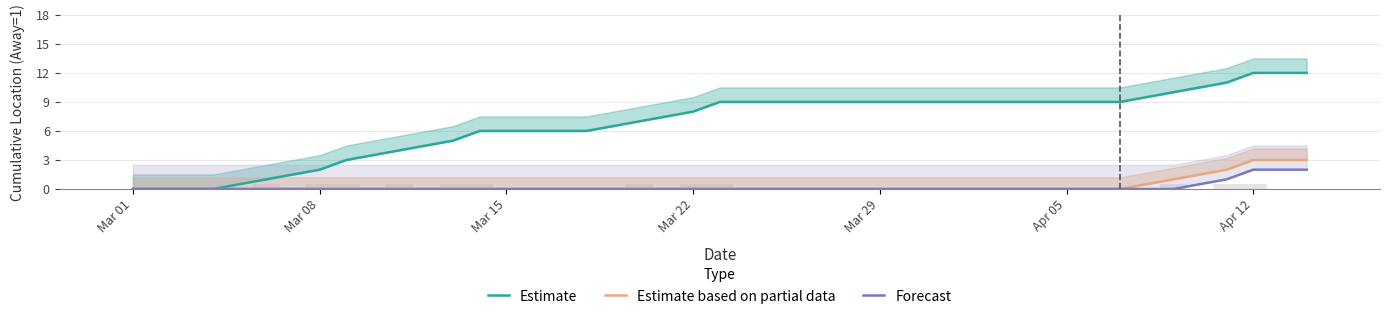

Rank the series at Mar 01 from lowest to highest value.

Estimate, Estimate based on partial data, Forecast